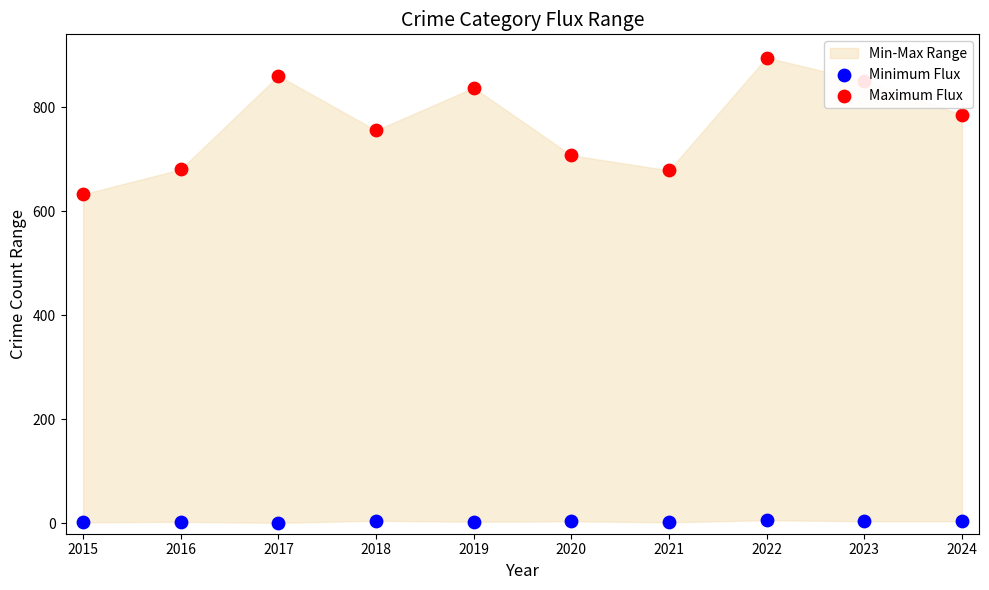

Which series reaches the maximum Y coordinate?

Maximum Flux